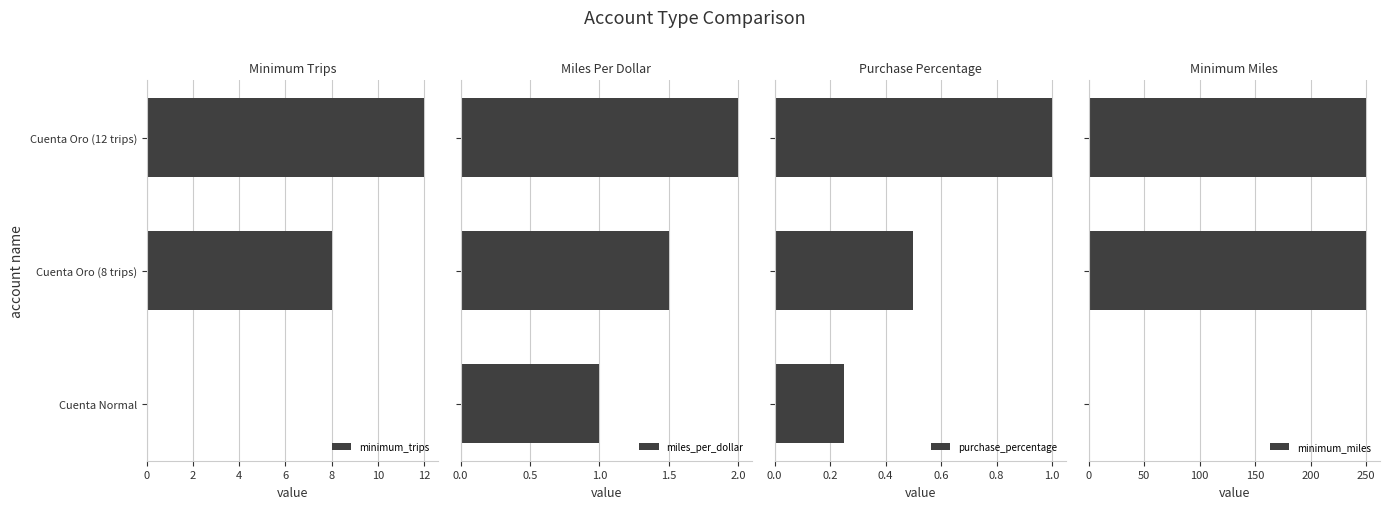

What is the difference between the maximum and minimum values in the miles_per_dollar series?

1.0